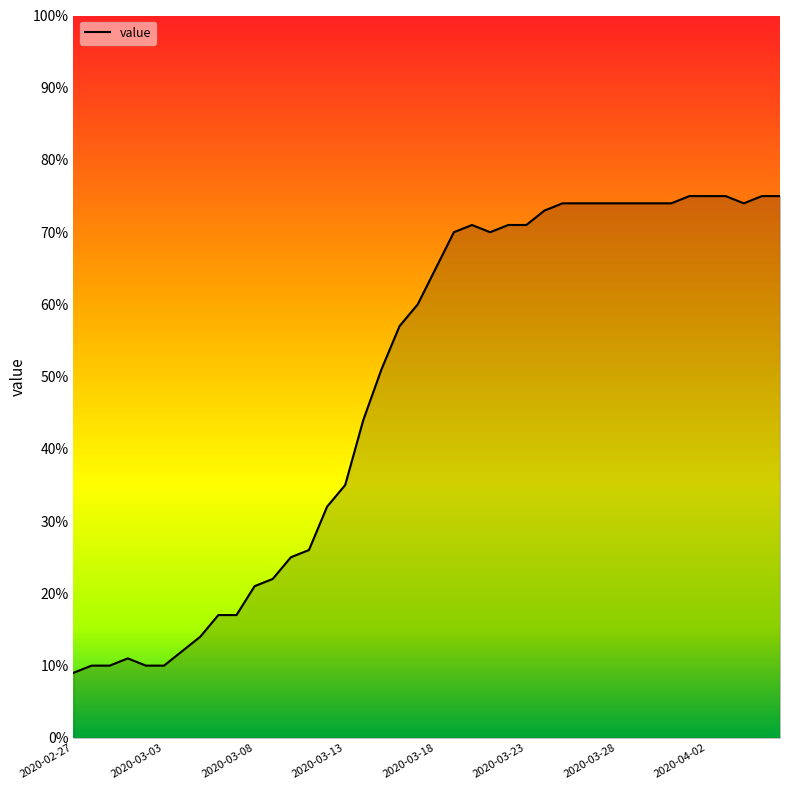

What is the smallest value displayed?

9